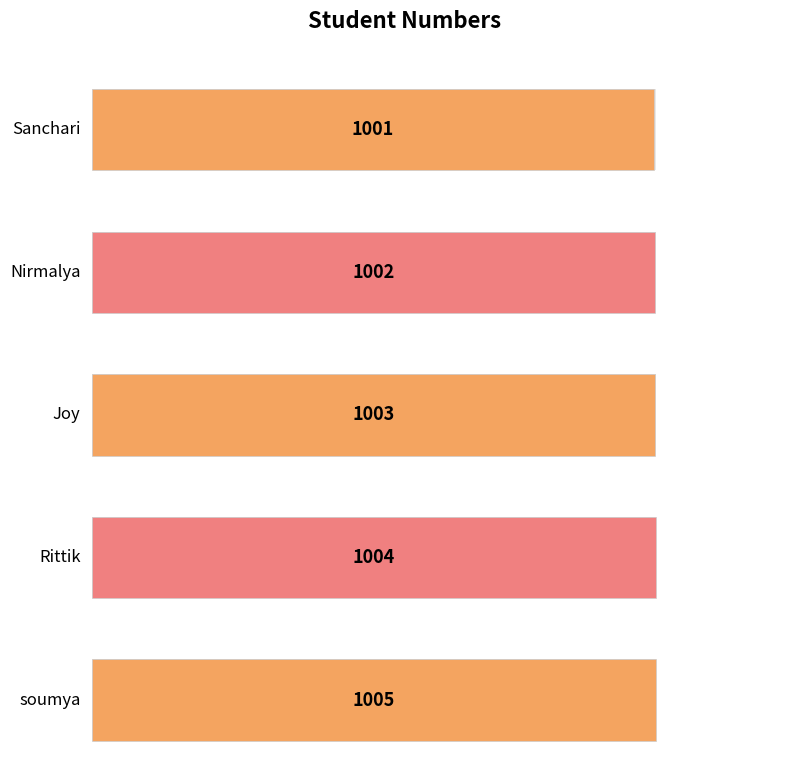

List the labels in order of value, largest first.

soumya, Rittik, Joy, Nirmalya, Sanchari